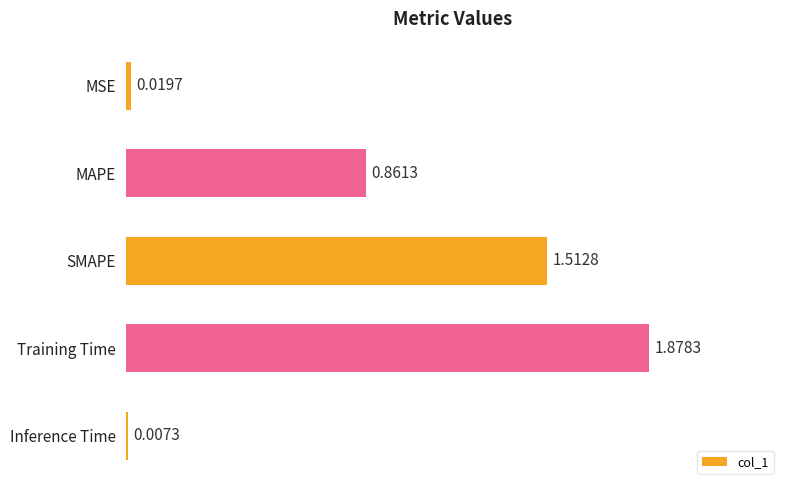

What is the sum of all values?

4.3